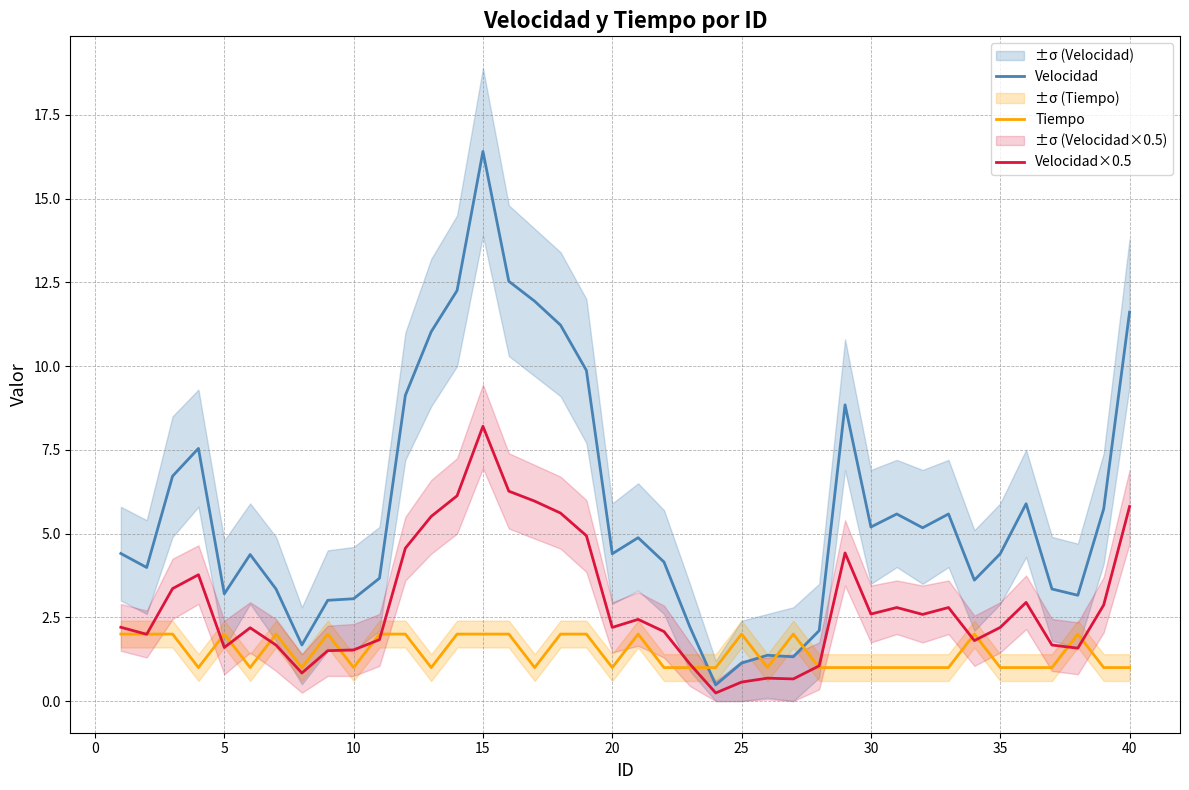

What is the highest value of the Velocidad×0.5 series?

8.2